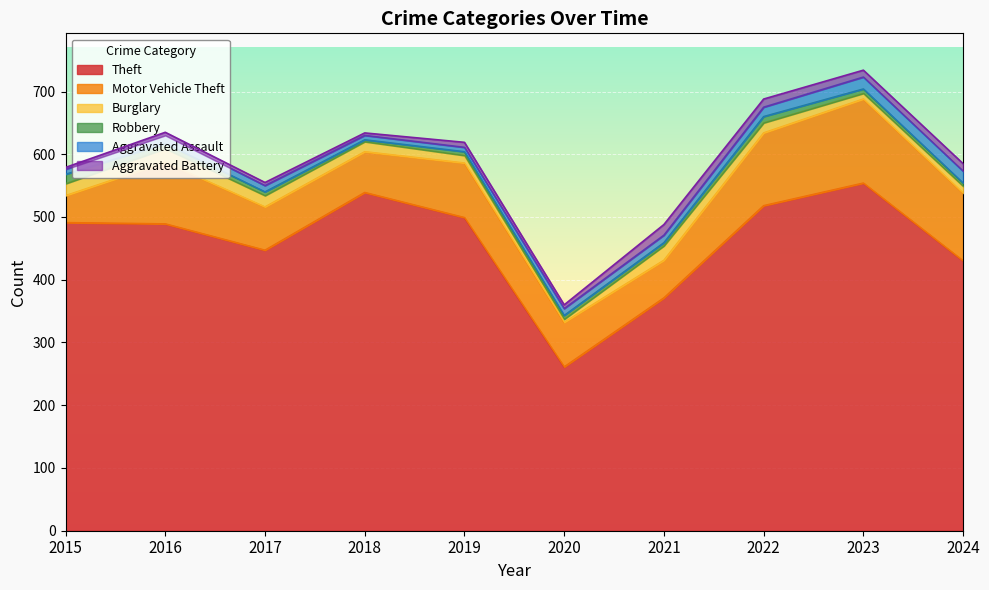

The Burglary series shows 5 at 2020. True or false?

True